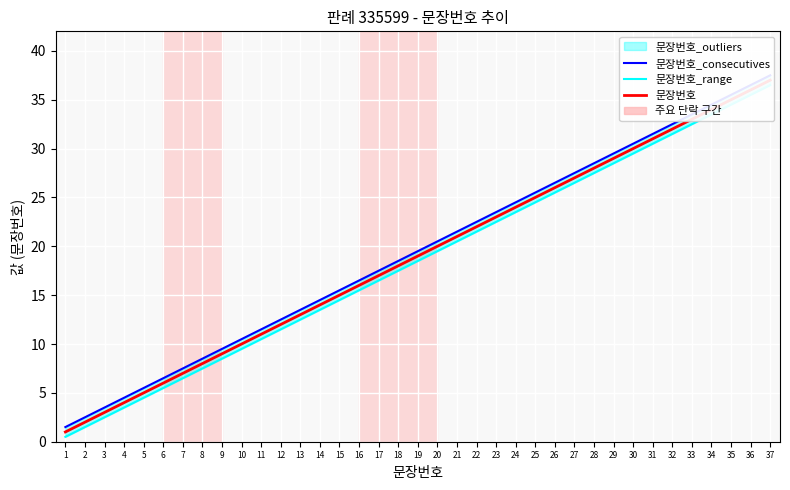

What is the difference between the maximum and minimum values in the 문장번호 series?

36.0